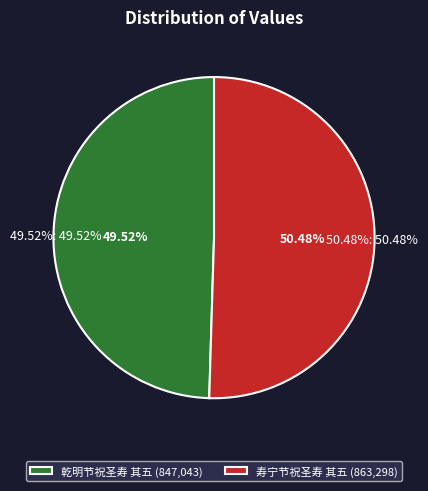

To the nearest percent, what is the combined percentage of 乾明节祝圣寿 其五 and 寿宁节祝圣寿 其五?

100%